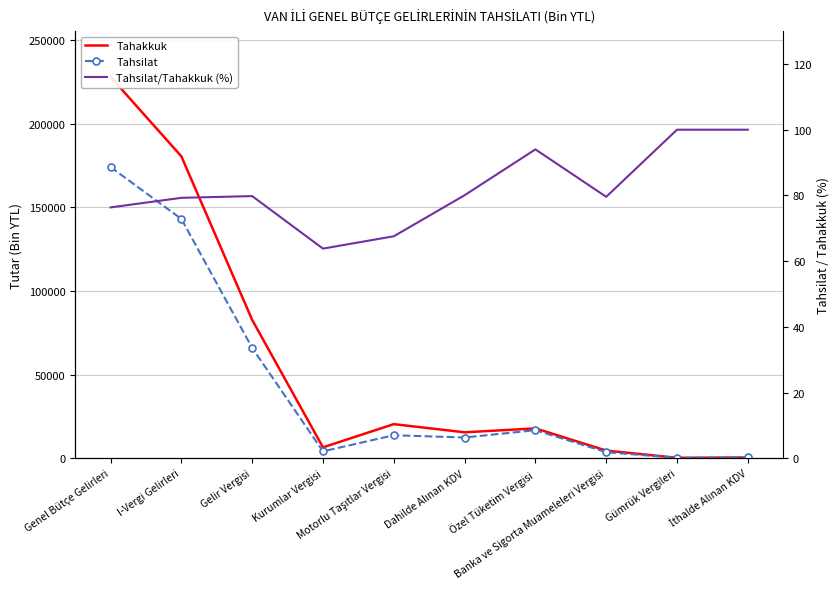

What is the difference between the highest and lowest values at Dahilde Alınan KDV?

15474.9